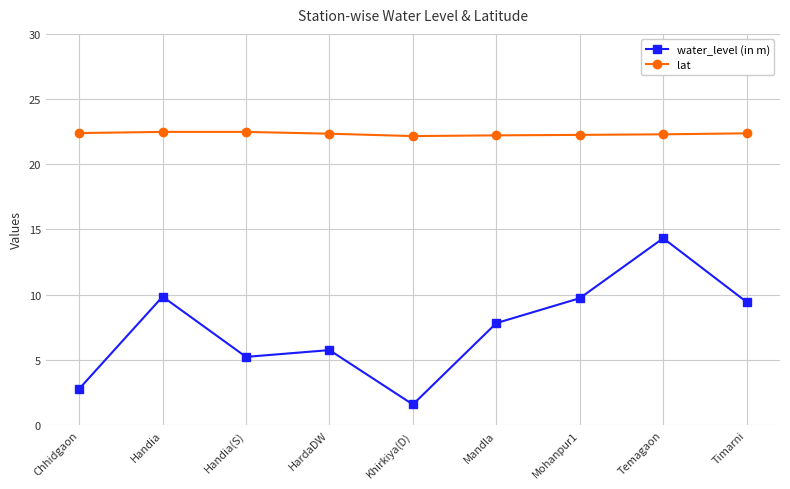

What is the spread (max minus min) of values at HardaDW?

16.6